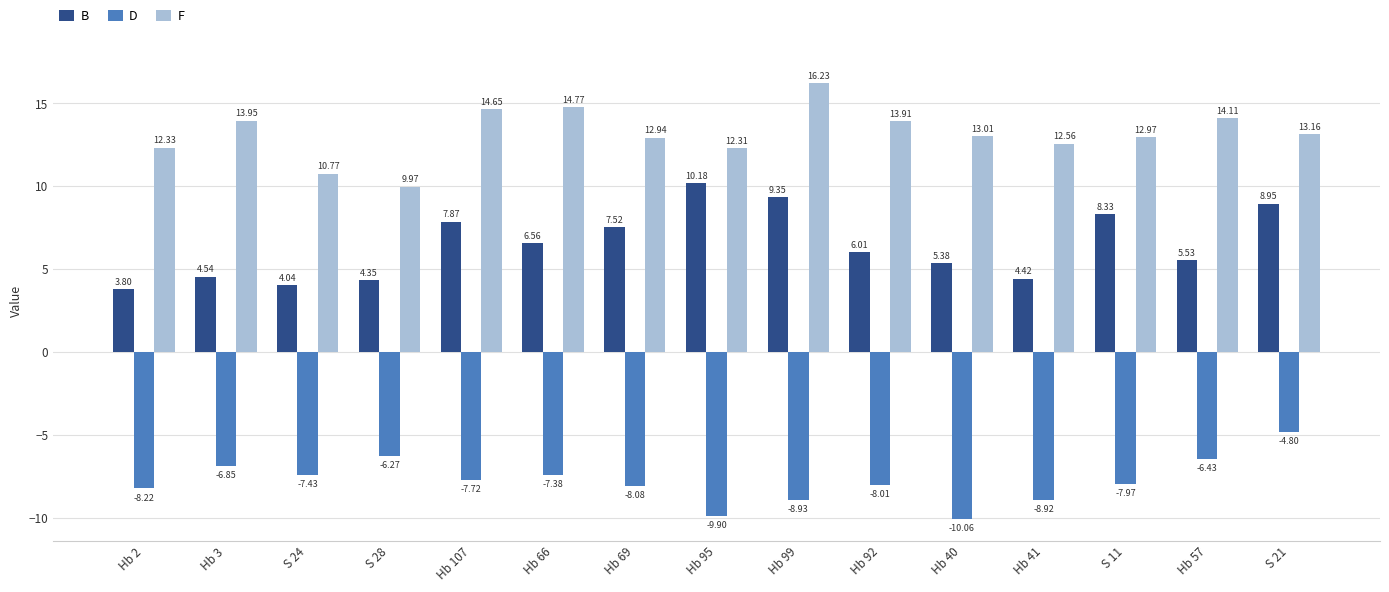

How many bars are there in each group?

3